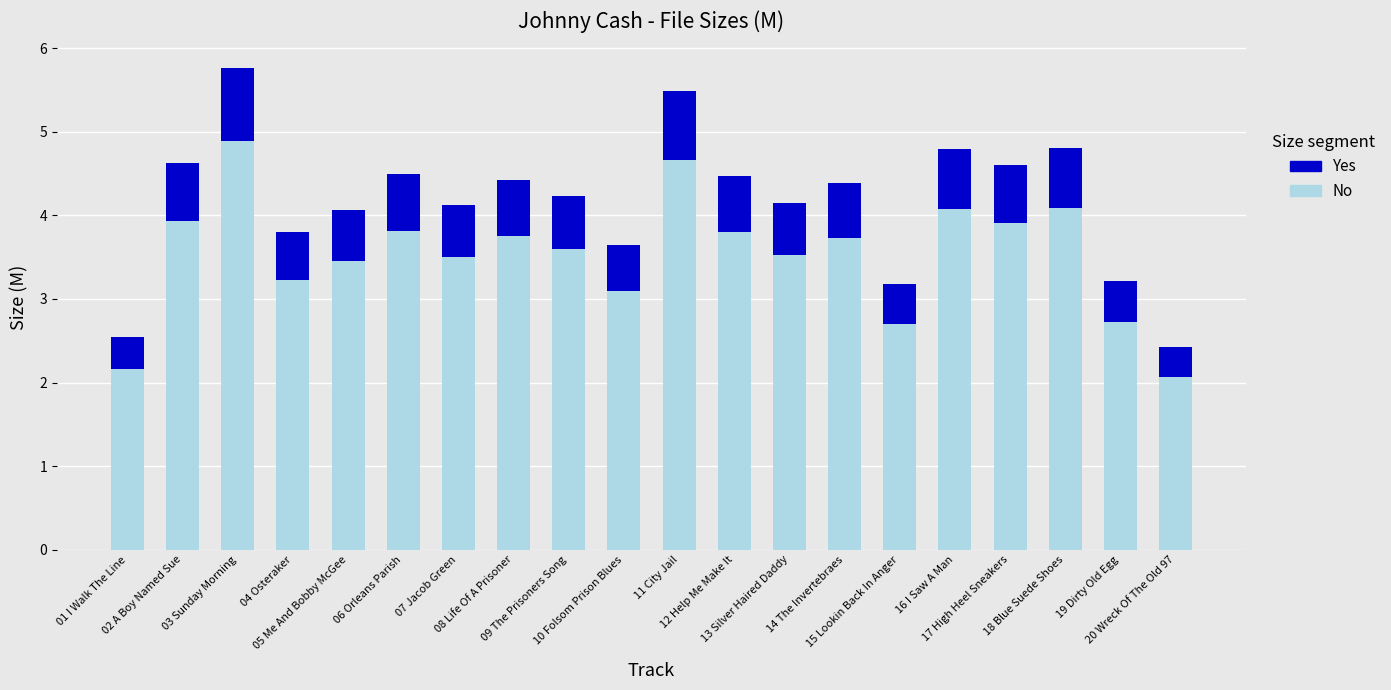

What is the difference between the second highest and minimum values in the No series?

2.6